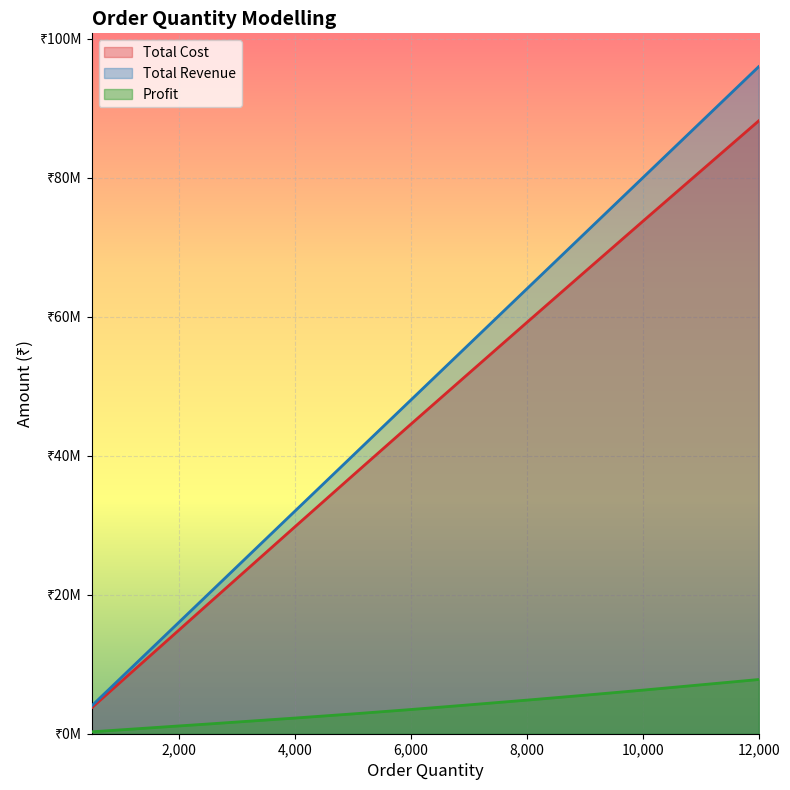

Where is Total Cost nearest to the value 45962000?

6,000